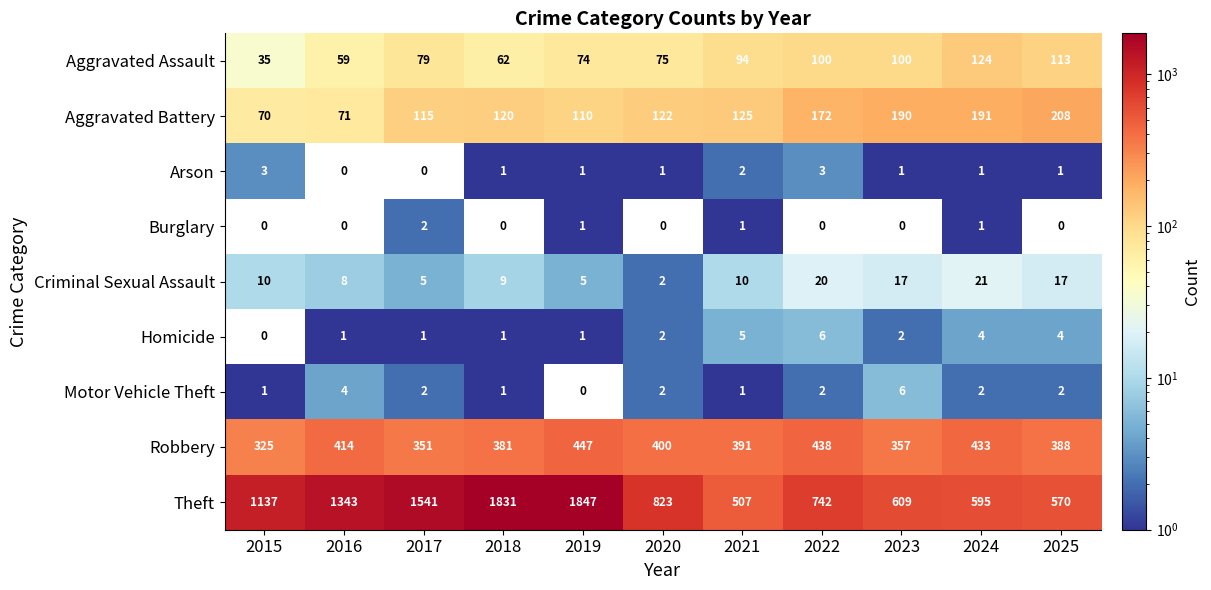

At which label does Theft first exceed 823?

2015